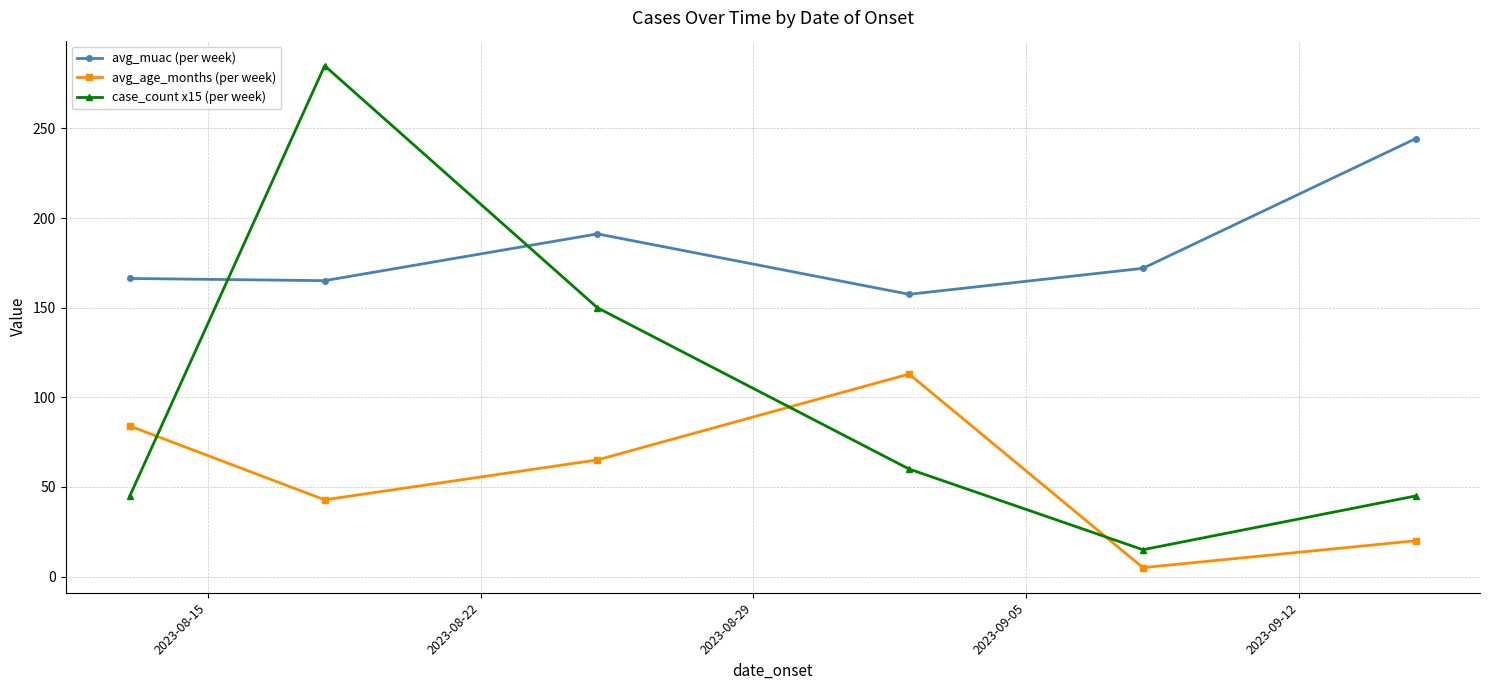

True or false: case_count x15 (per week) and avg_age_months (per week) cross at least once.

True